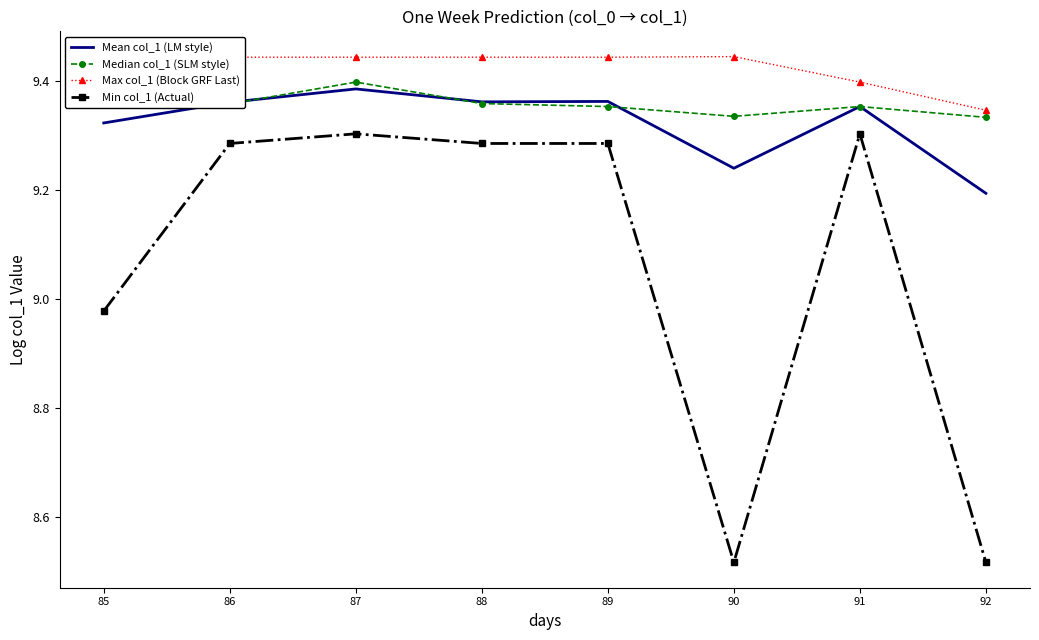

Which series has the largest range (max minus min)?

Min col_1 (Actual)